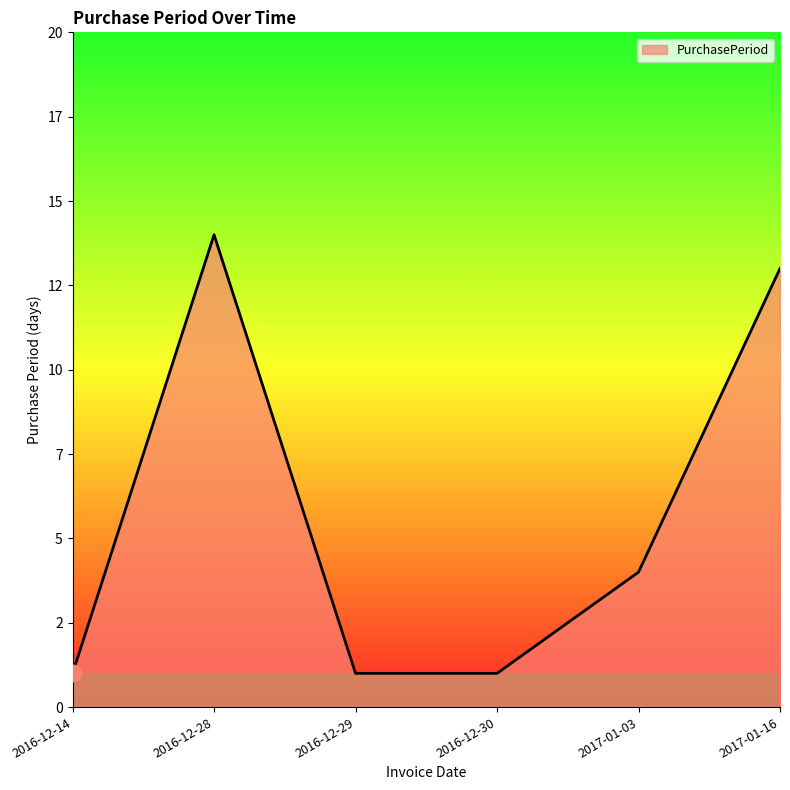

Which has a higher value, 2016-12-28 or 2016-12-14?

2016-12-28